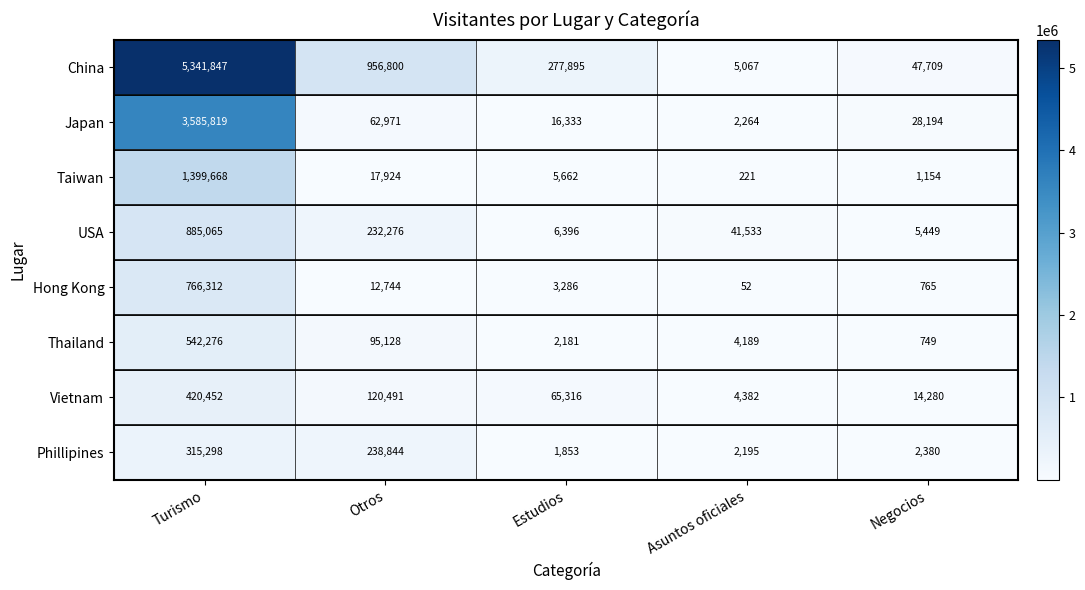

How many series are shown in this chart?

8